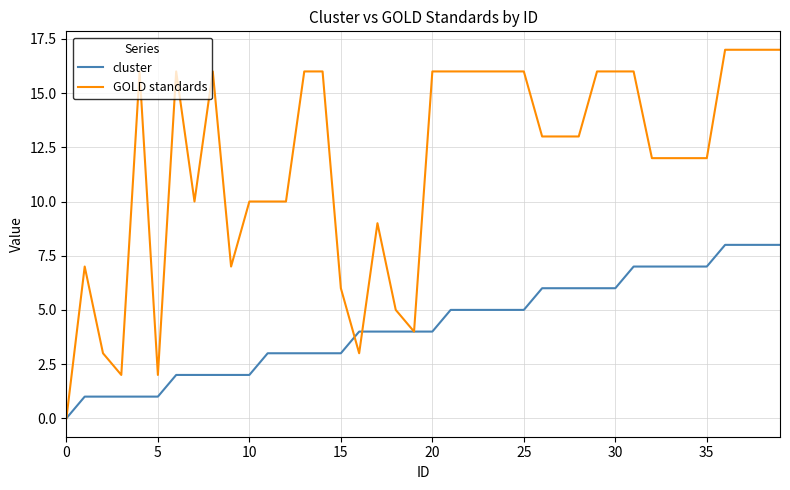

Rank the series by their average value, from lowest to highest.

cluster, GOLD standards